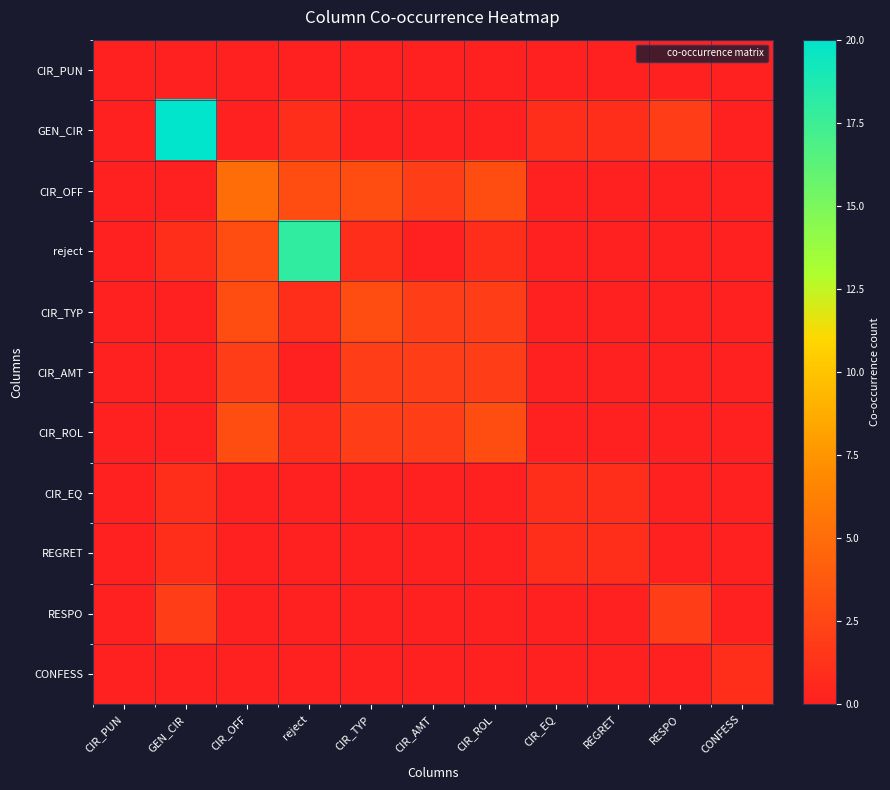

Reading left to right, transcribe all the data shown in this chart.

CIR_PUN: CIR_PUN=0	GEN_CIR=0	CIR_OFF=0	reject=0	CIR_TYP=0	CIR_AMT=0	CIR_ROL=0	CIR_EQ=0	REGRET=0	RESPO=0	CONFESS=0
GEN_CIR: CIR_PUN=0	GEN_CIR=20	CIR_OFF=0	reject=1	CIR_TYP=0	CIR_AMT=0	CIR_ROL=0	CIR_EQ=1	REGRET=1	RESPO=2	CONFESS=0
CIR_OFF: CIR_PUN=0	GEN_CIR=0	CIR_OFF=5	reject=3	CIR_TYP=3	CIR_AMT=2	CIR_ROL=3	CIR_EQ=0	REGRET=0	RESPO=0	CONFESS=0
reject: CIR_PUN=0	GEN_CIR=1	CIR_OFF=3	reject=18	CIR_TYP=1	CIR_AMT=0	CIR_ROL=1	CIR_EQ=0	REGRET=0	RESPO=0	CONFESS=0
CIR_TYP: CIR_PUN=0	GEN_CIR=0	CIR_OFF=3	reject=1	CIR_TYP=3	CIR_AMT=2	CIR_ROL=2	CIR_EQ=0	REGRET=0	RESPO=0	CONFESS=0
CIR_AMT: CIR_PUN=0	GEN_CIR=0	CIR_OFF=2	reject=0	CIR_TYP=2	CIR_AMT=2	CIR_ROL=2	CIR_EQ=0	REGRET=0	RESPO=0	CONFESS=0
CIR_ROL: CIR_PUN=0	GEN_CIR=0	CIR_OFF=3	reject=1	CIR_TYP=2	CIR_AMT=2	CIR_ROL=3	CIR_EQ=0	REGRET=0	RESPO=0	CONFESS=0
CIR_EQ: CIR_PUN=0	GEN_CIR=1	CIR_OFF=0	reject=0	CIR_TYP=0	CIR_AMT=0	CIR_ROL=0	CIR_EQ=1	REGRET=1	RESPO=0	CONFESS=0
REGRET: CIR_PUN=0	GEN_CIR=1	CIR_OFF=0	reject=0	CIR_TYP=0	CIR_AMT=0	CIR_ROL=0	CIR_EQ=1	REGRET=1	RESPO=0	CONFESS=0
RESPO: CIR_PUN=0	GEN_CIR=2	CIR_OFF=0	reject=0	CIR_TYP=0	CIR_AMT=0	CIR_ROL=0	CIR_EQ=0	REGRET=0	RESPO=2	CONFESS=0
CONFESS: CIR_PUN=0	GEN_CIR=0	CIR_OFF=0	reject=0	CIR_TYP=0	CIR_AMT=0	CIR_ROL=0	CIR_EQ=0	REGRET=0	RESPO=0	CONFESS=1